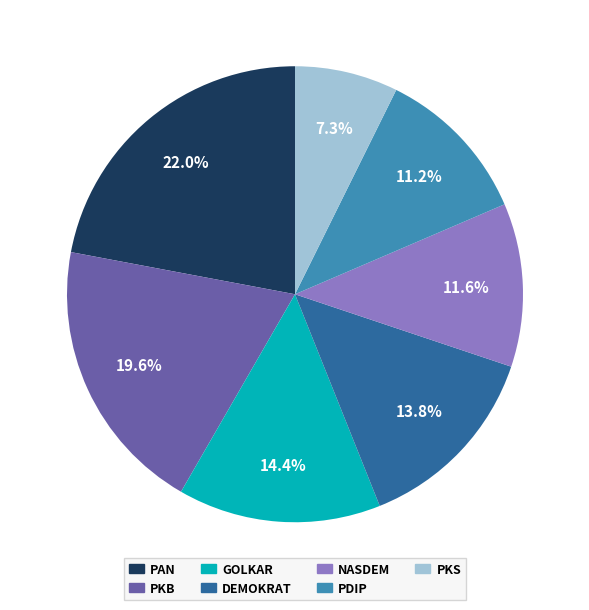

Combined, do PDIP and GOLKAR account for over 50%?

No